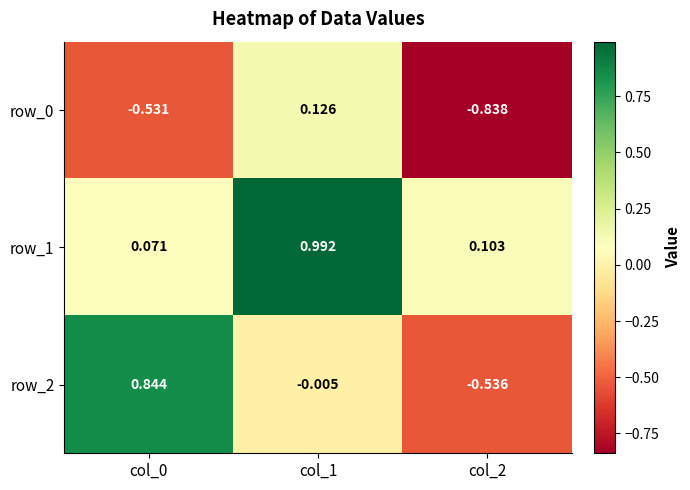

Reading left to right, extract all data points from this chart.

row_0: col_0=-0.5	col_1=0.1	col_2=-0.8
row_1: col_0=0.1	col_1=1.0	col_2=0.1
row_2: col_0=0.8	col_1=-0.0	col_2=-0.5